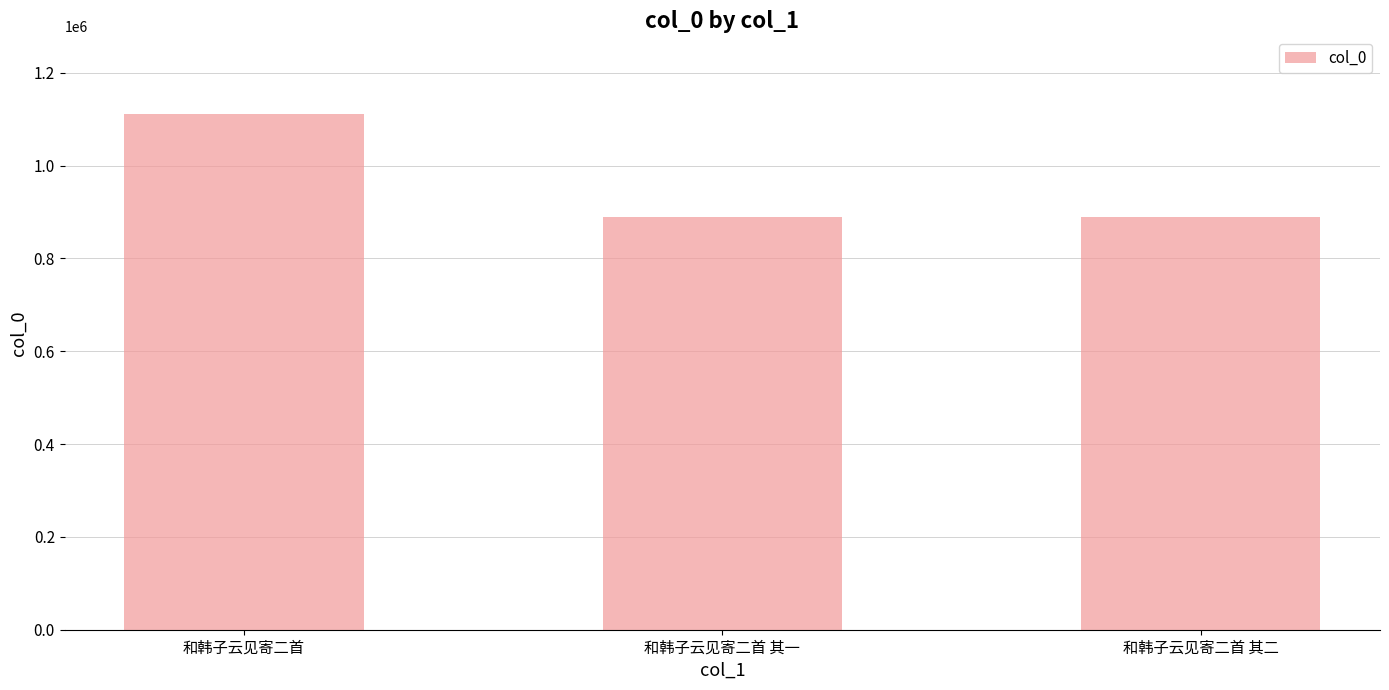

What is the ratio of the value at 和韩子云见寄二首 to the value at 和韩子云见寄二首 其二?

1.3